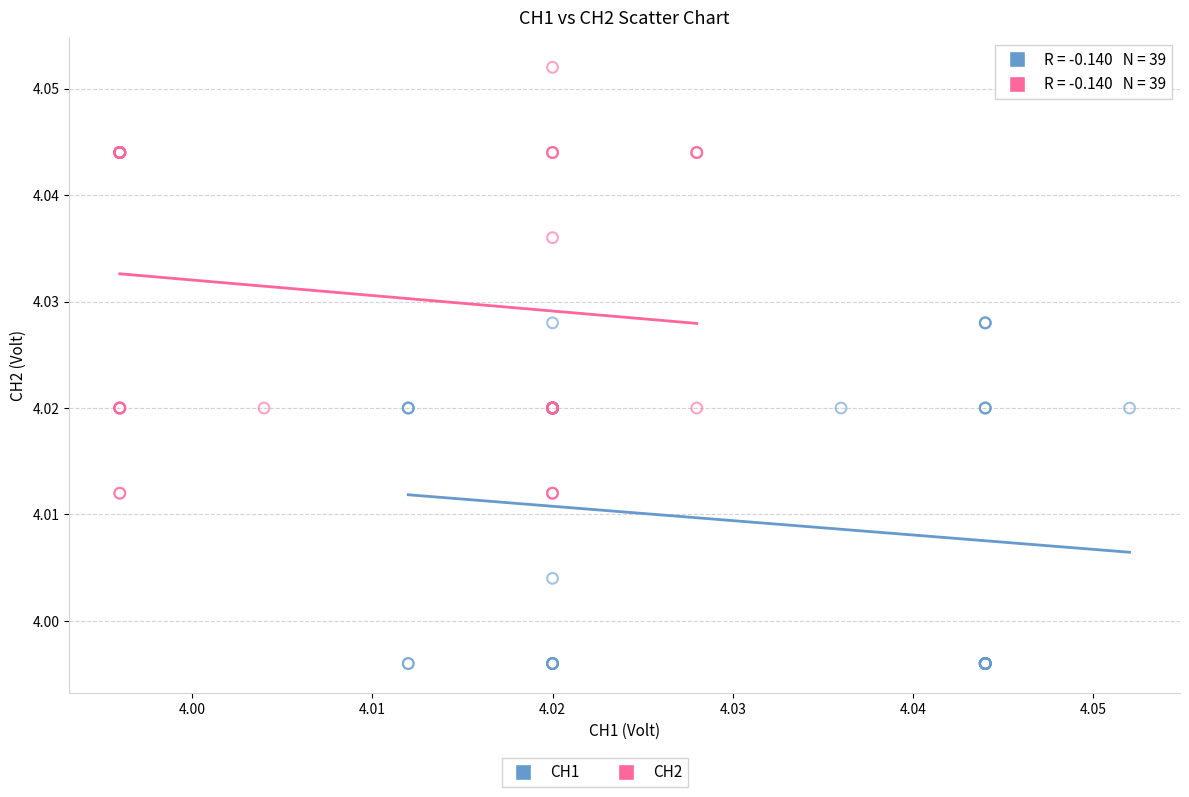

Which series reaches the minimum Y coordinate?

CH1